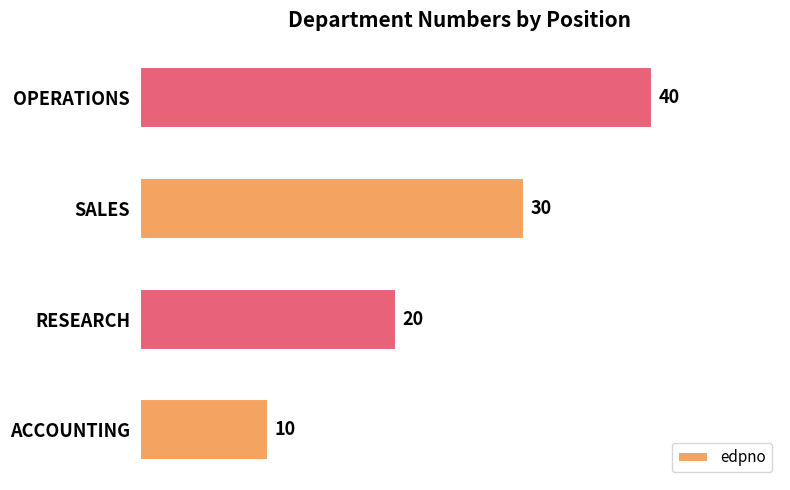

How many values are below 30?

2